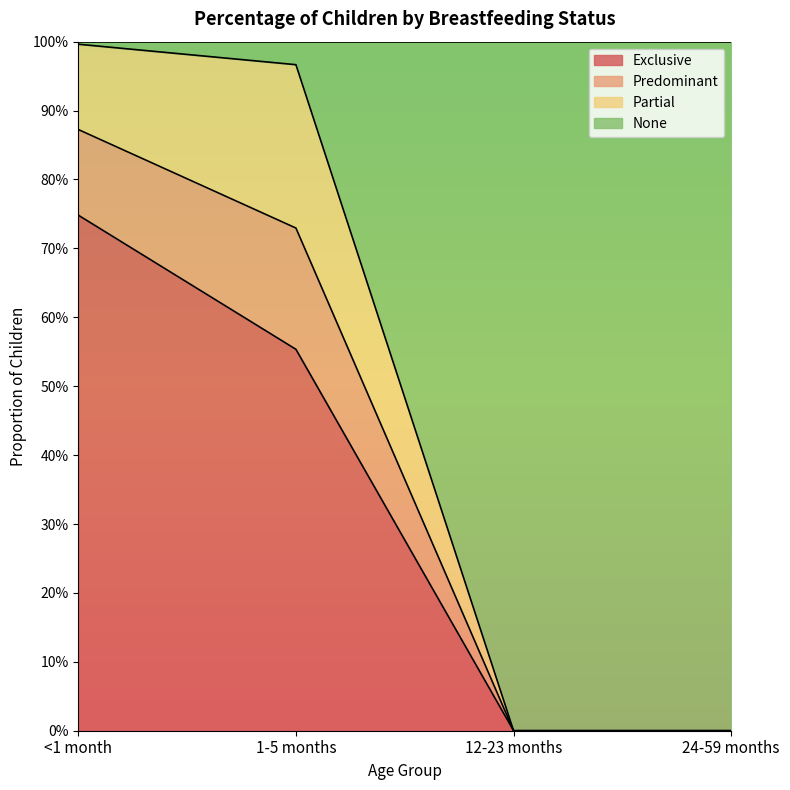

Does the chart display data point markers on the line(s)?

No